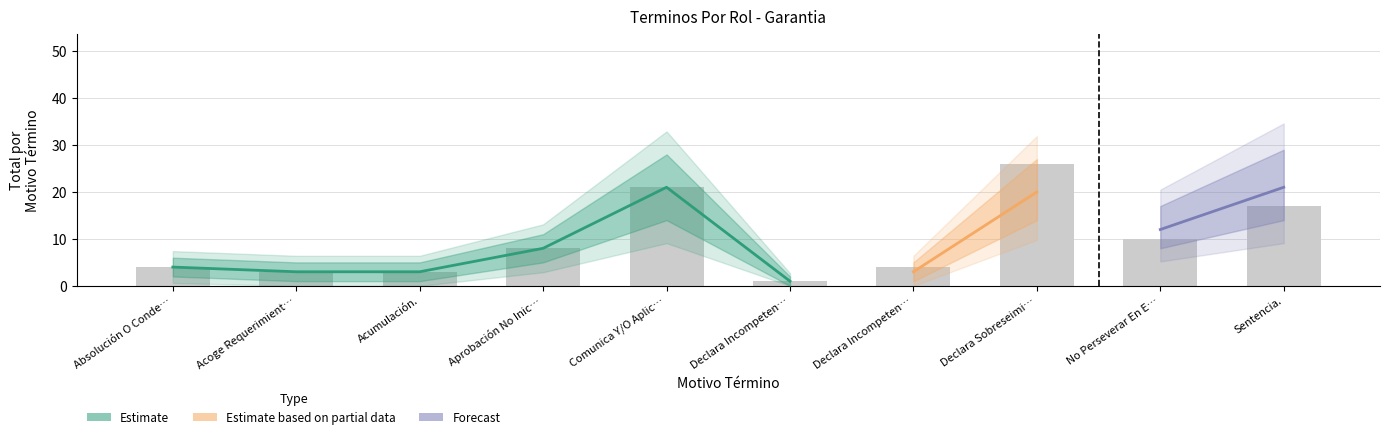

Is the value of Estimate based on partial data at Declara Incompetencia Rpa greater than the value of Estimate at Declara Incompetencia Rpa?

No